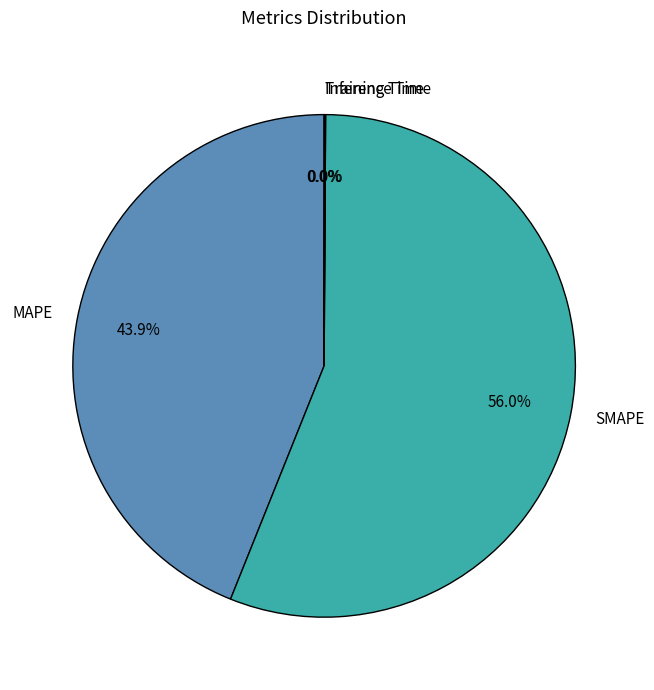

Which category has the biggest portion of the pie?

SMAPE